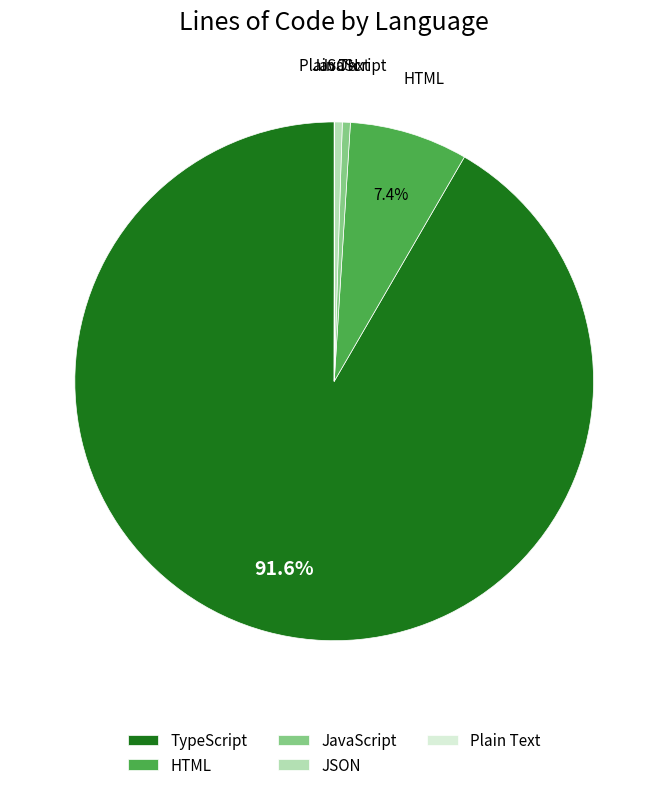

What portion of the pie excludes HTML?

92.6%